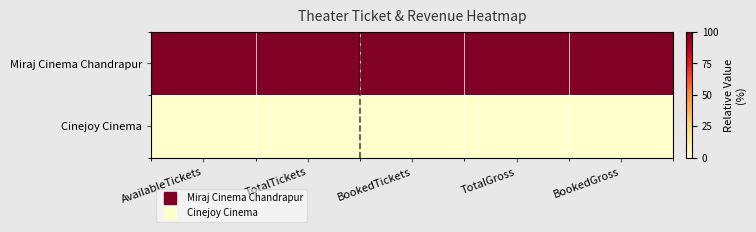

Which series has the largest range (max minus min)?

Miraj Cinema Chandrapur